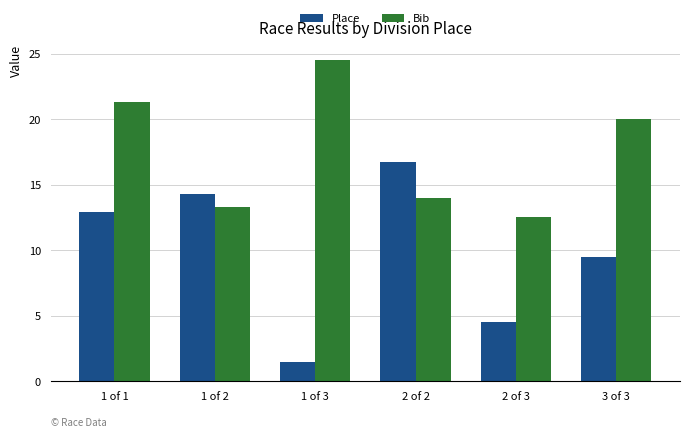

What are all the series names shown in the legend?

Place, Bib